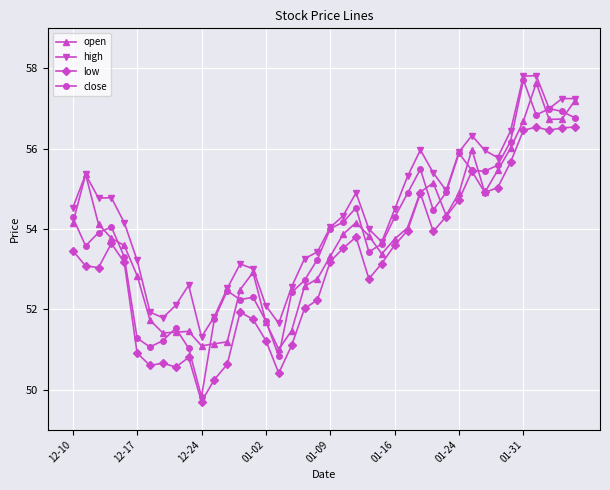

True or false: low and high cross at least once.

False